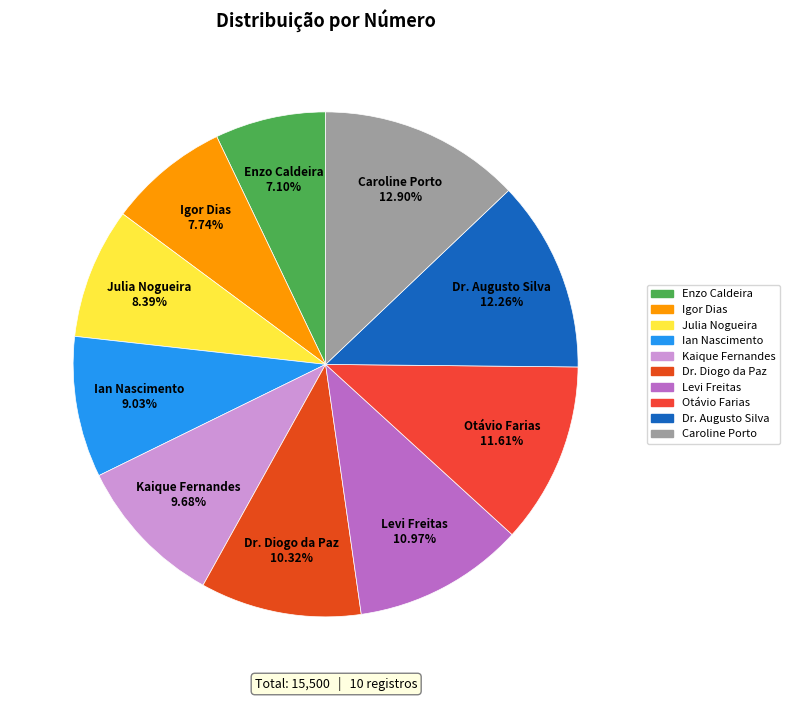

How many segments does this pie chart have?

10